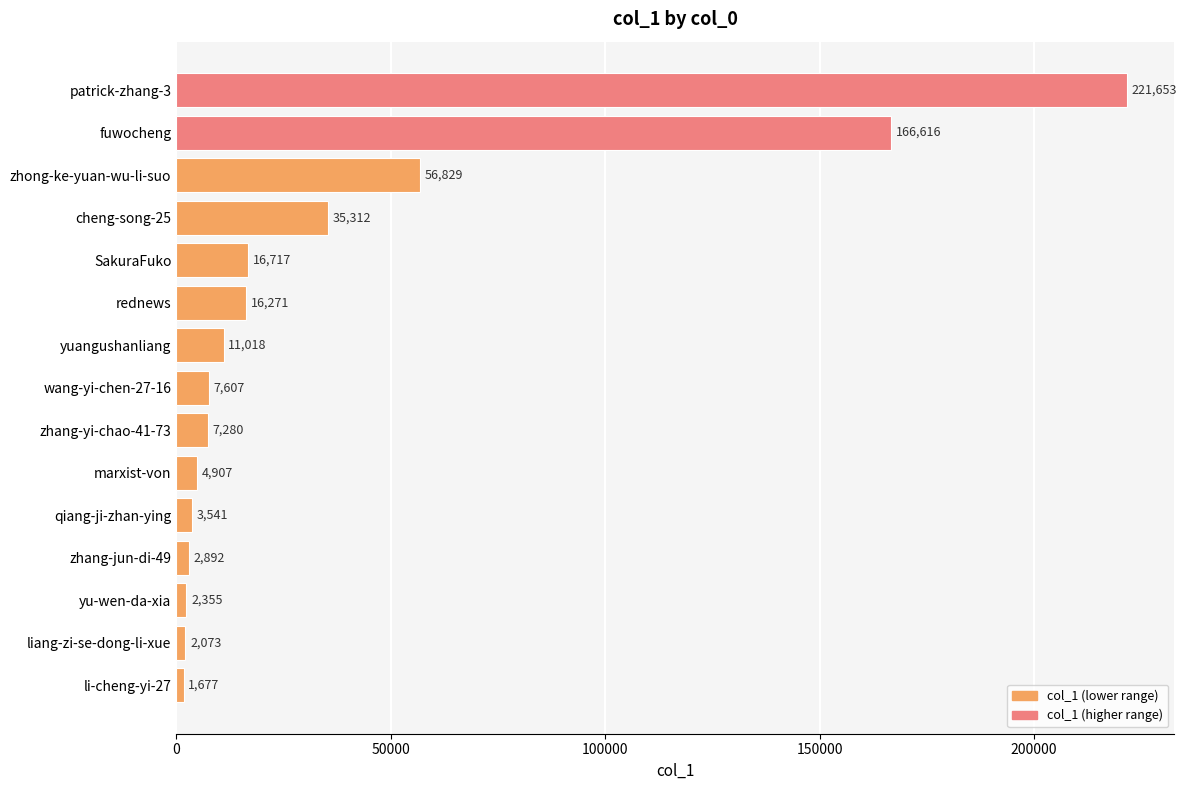

What is the greatest value displayed?

221653